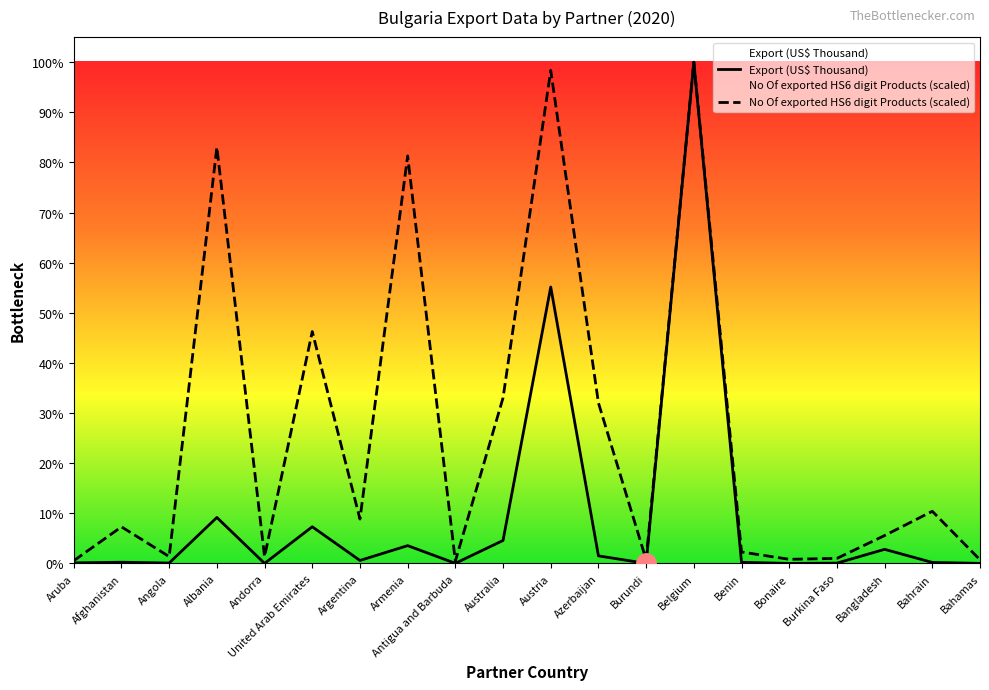

Which series has the largest total across all categories?

No Of exported HS6 digit Products (scaled)